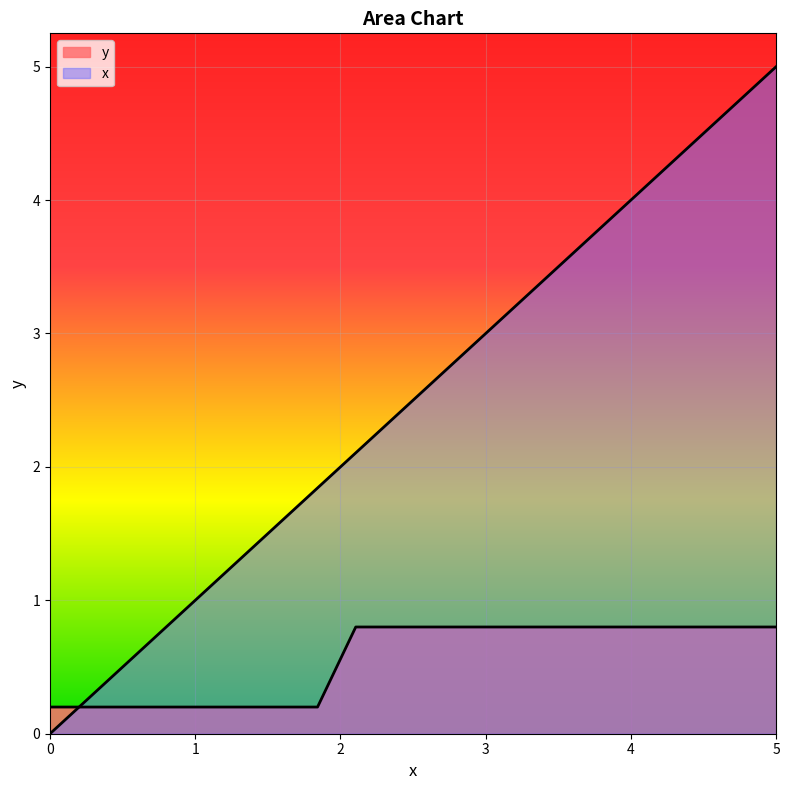

How many lines are shown in the chart?

2